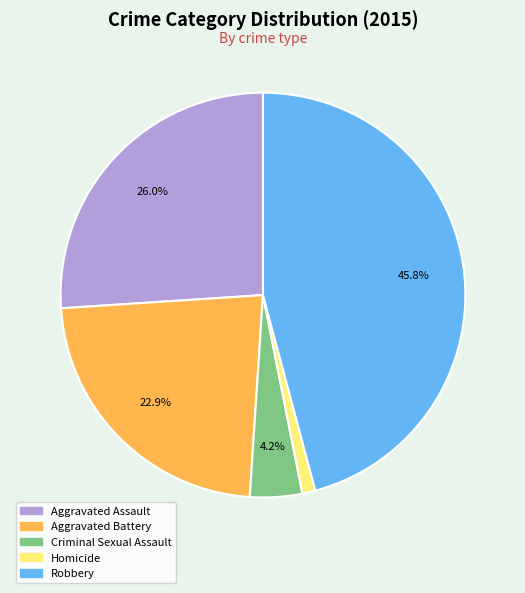

Does Criminal Sexual Assault represent more than half of the total?

No